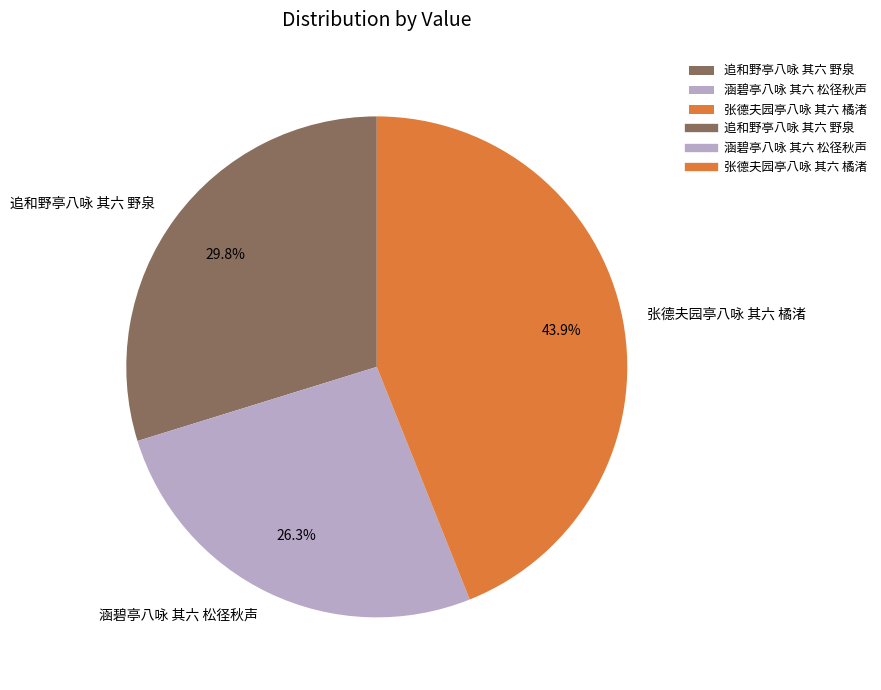

Is it true that 张德夫园亭八咏 其六 橘渚 is 44% of the pie?

True